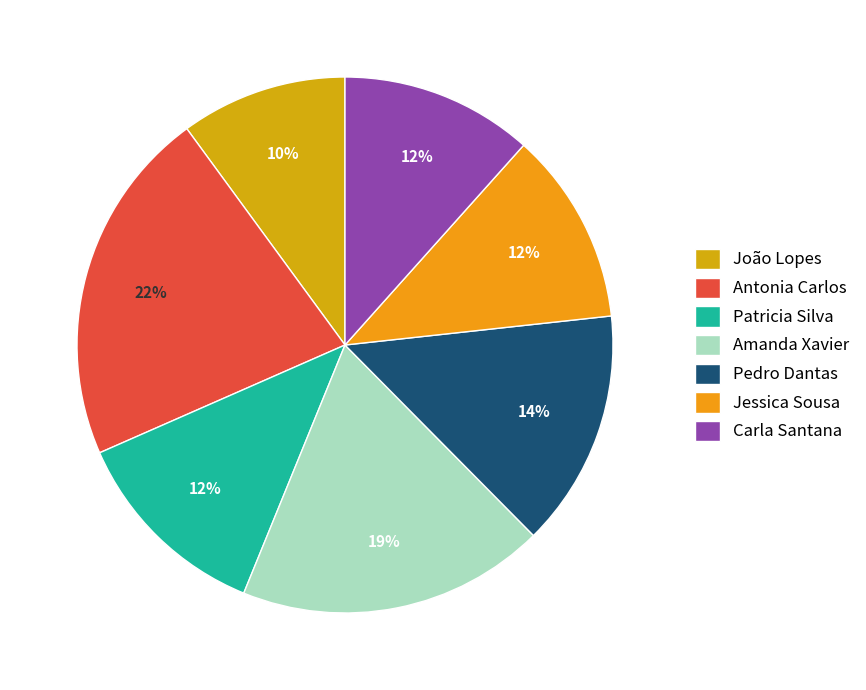

What percentage is the Patricia Silva slice, to the nearest percent?

12%